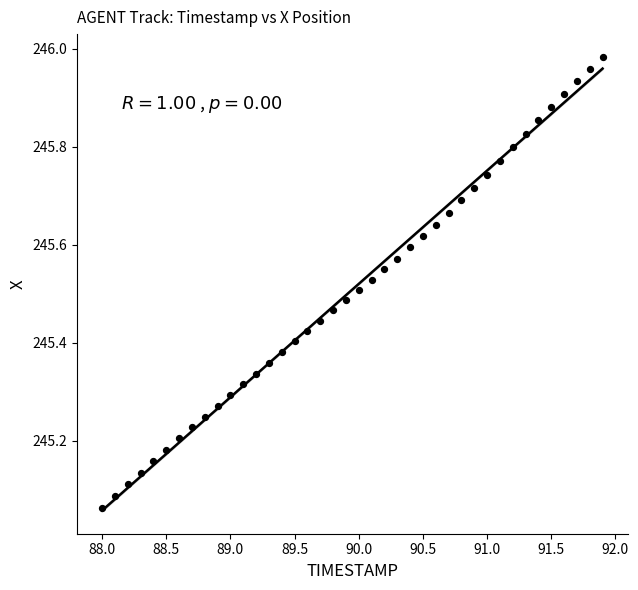

What is the range of X values (max minus min)?

3.9